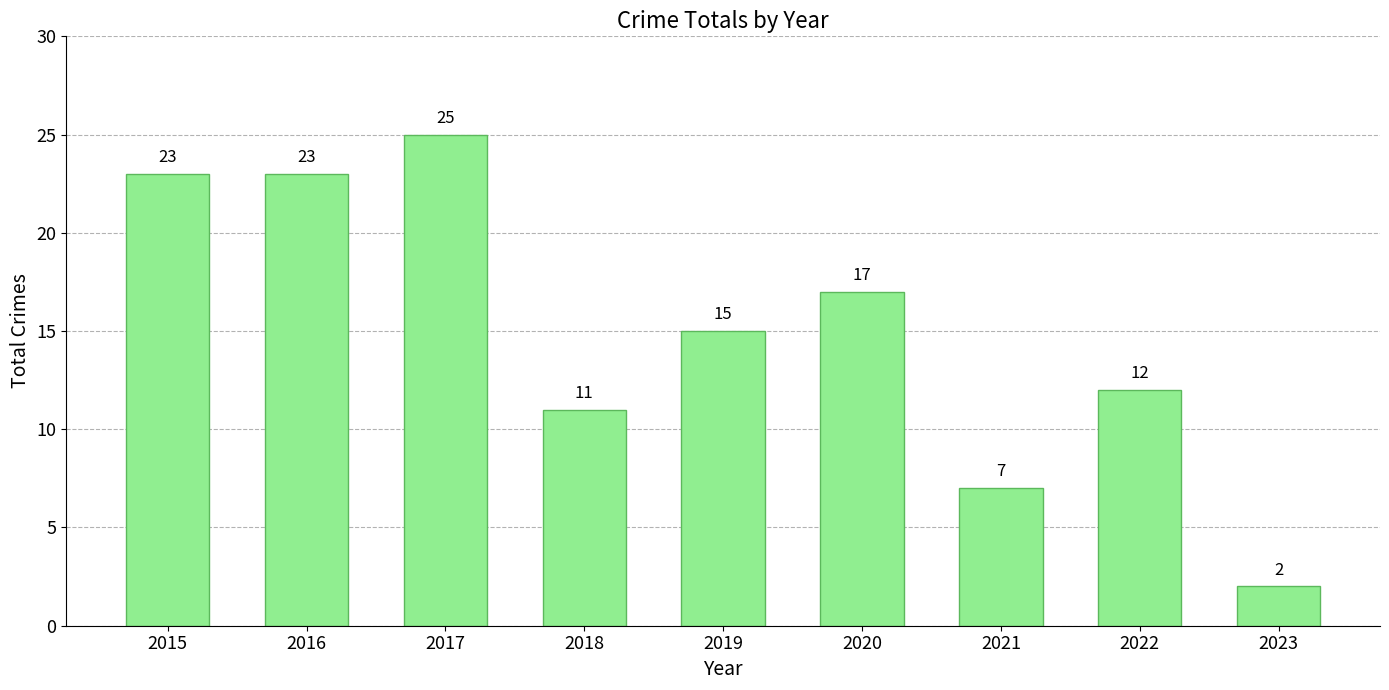

Reading left to right, list all the values displayed in this chart.

2015=23	2016=23	2017=25	2018=11	2019=15	2020=17	2021=7	2022=12	2023=2